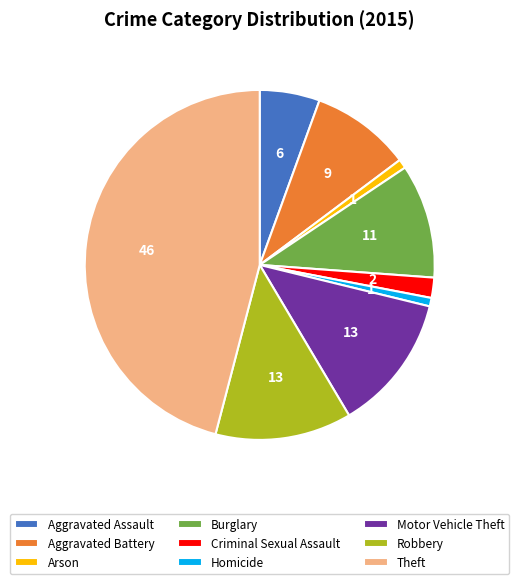

Do Aggravated Battery and Motor Vehicle Theft together represent more than half of the pie?

No